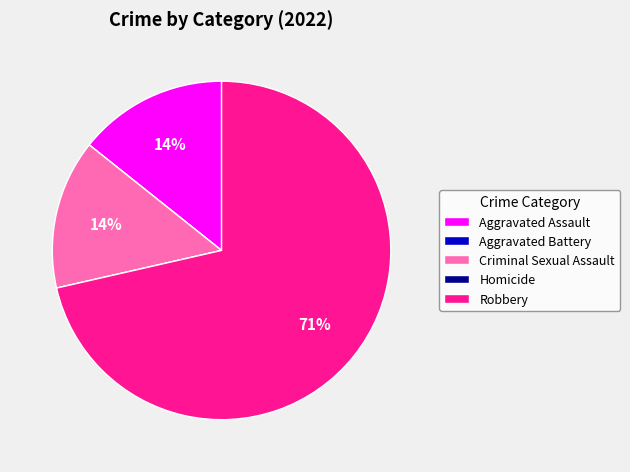

To the nearest percent, what is the average slice percentage?

20%